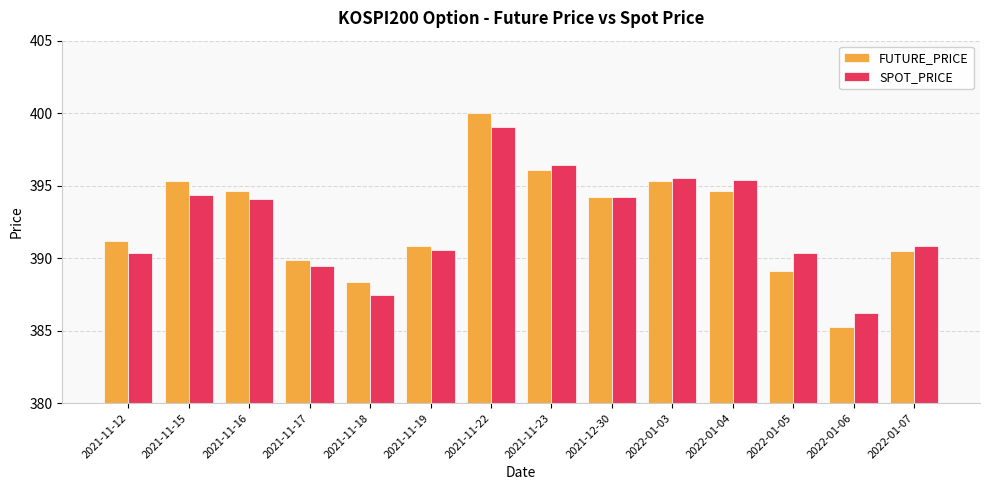

What is the difference between the SPOT_PRICE values at 2022-01-07 and 2021-12-30?

3.3